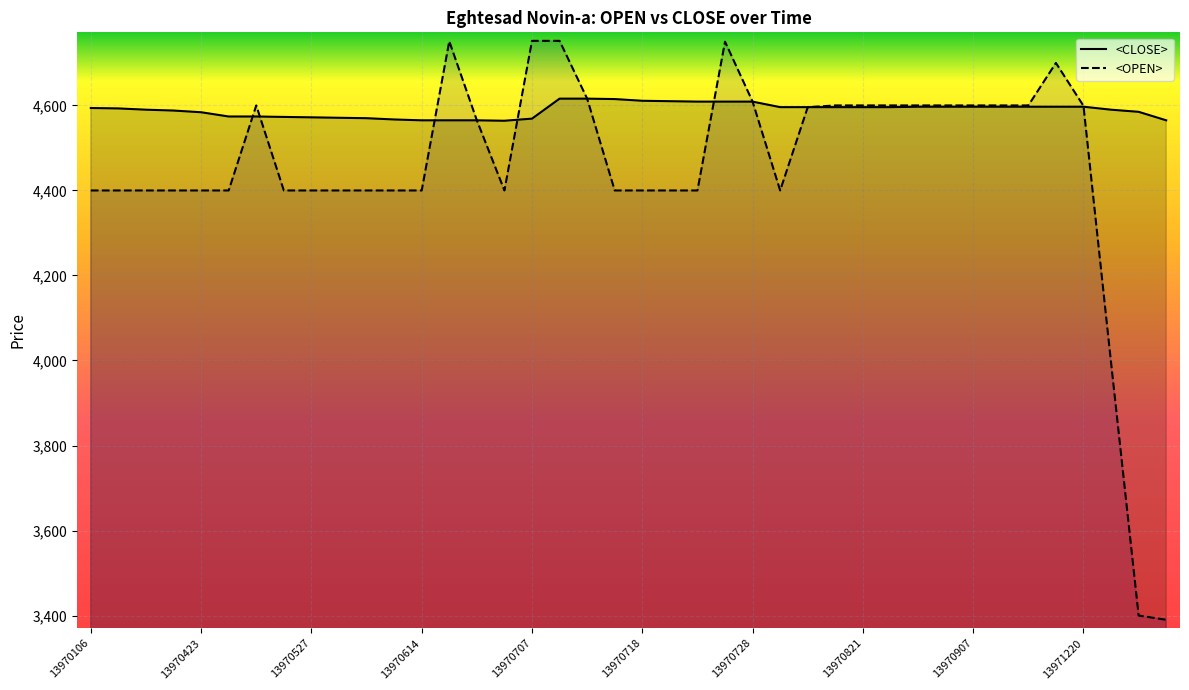

How many values in the <CLOSE> series exceed 4596?

15